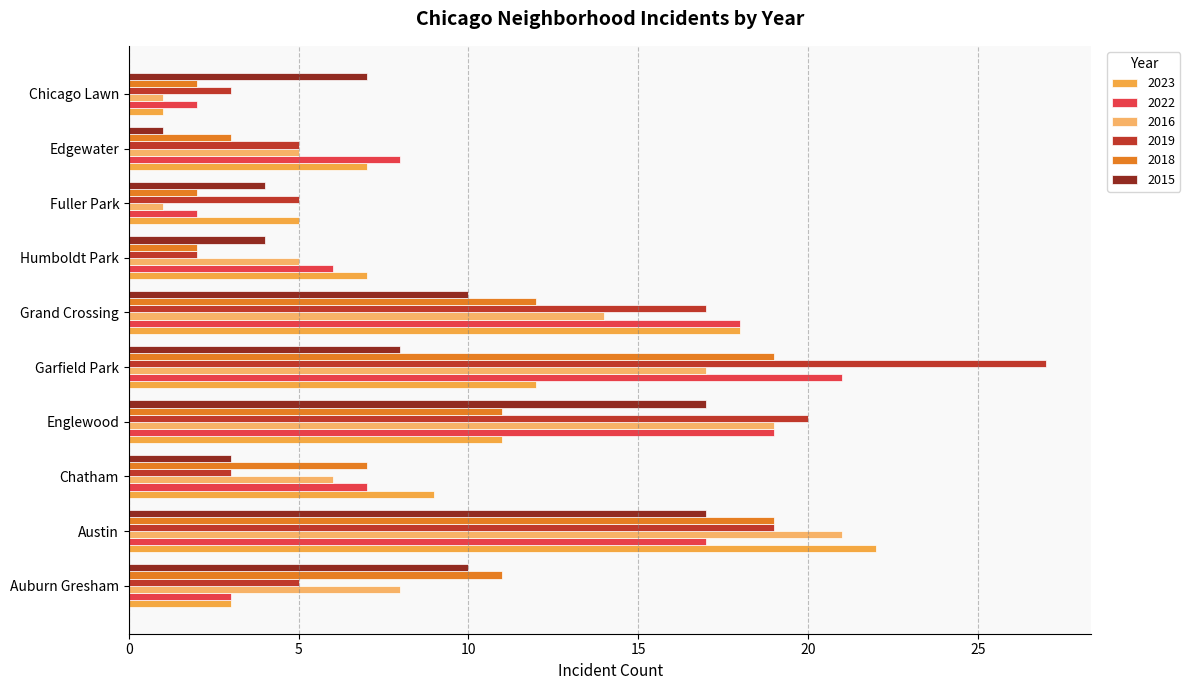

What is the average value of the 2015 series?

8